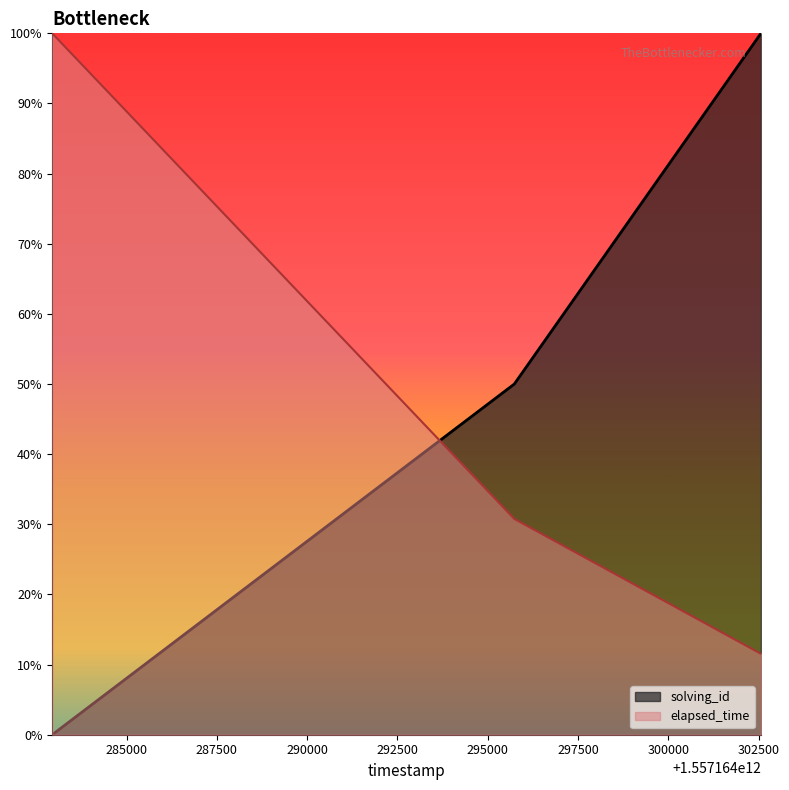

Reading left to right, what are all the values shown in this chart?

solving_id: 0.0	0.5	1.0
elapsed_time: 1.0	0.3	0.1